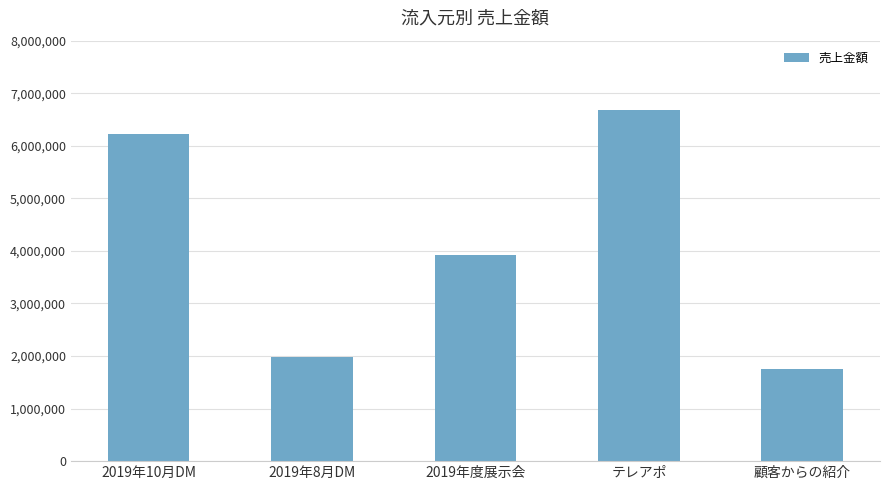

List the labels in order of value, largest first.

テレアポ, 2019年10月DM, 2019年度展示会, 2019年8月DM, 顧客からの紹介